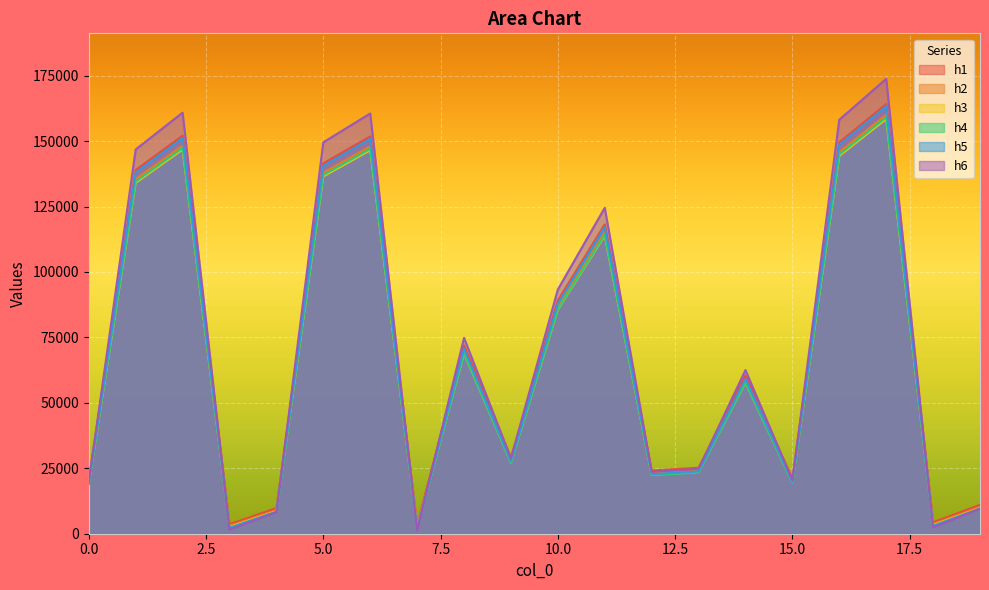

What is the value of the h1 point at the 5th from the left?

9810.1